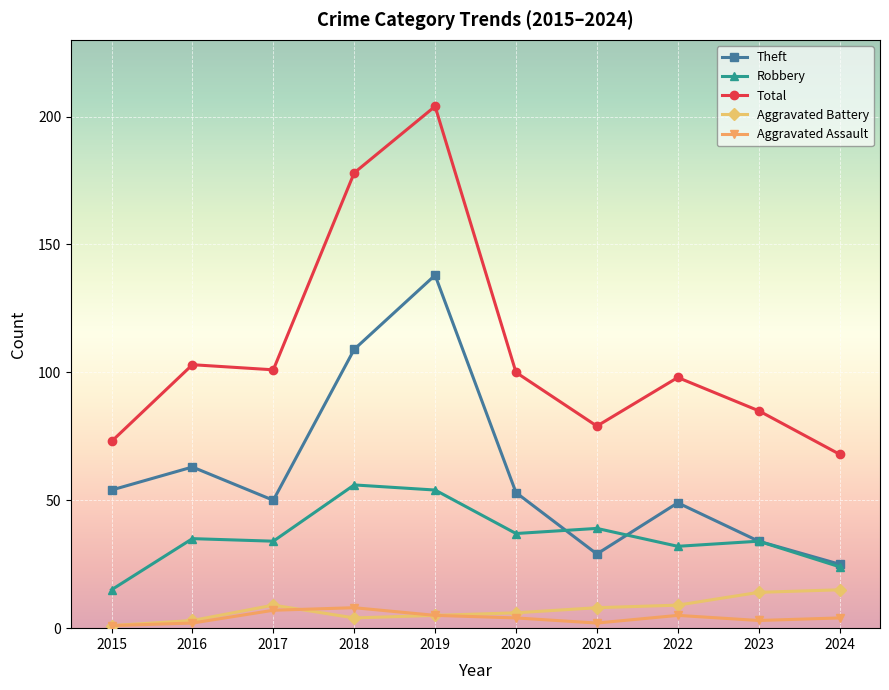

True or false: Total and Theft cross at least once.

False